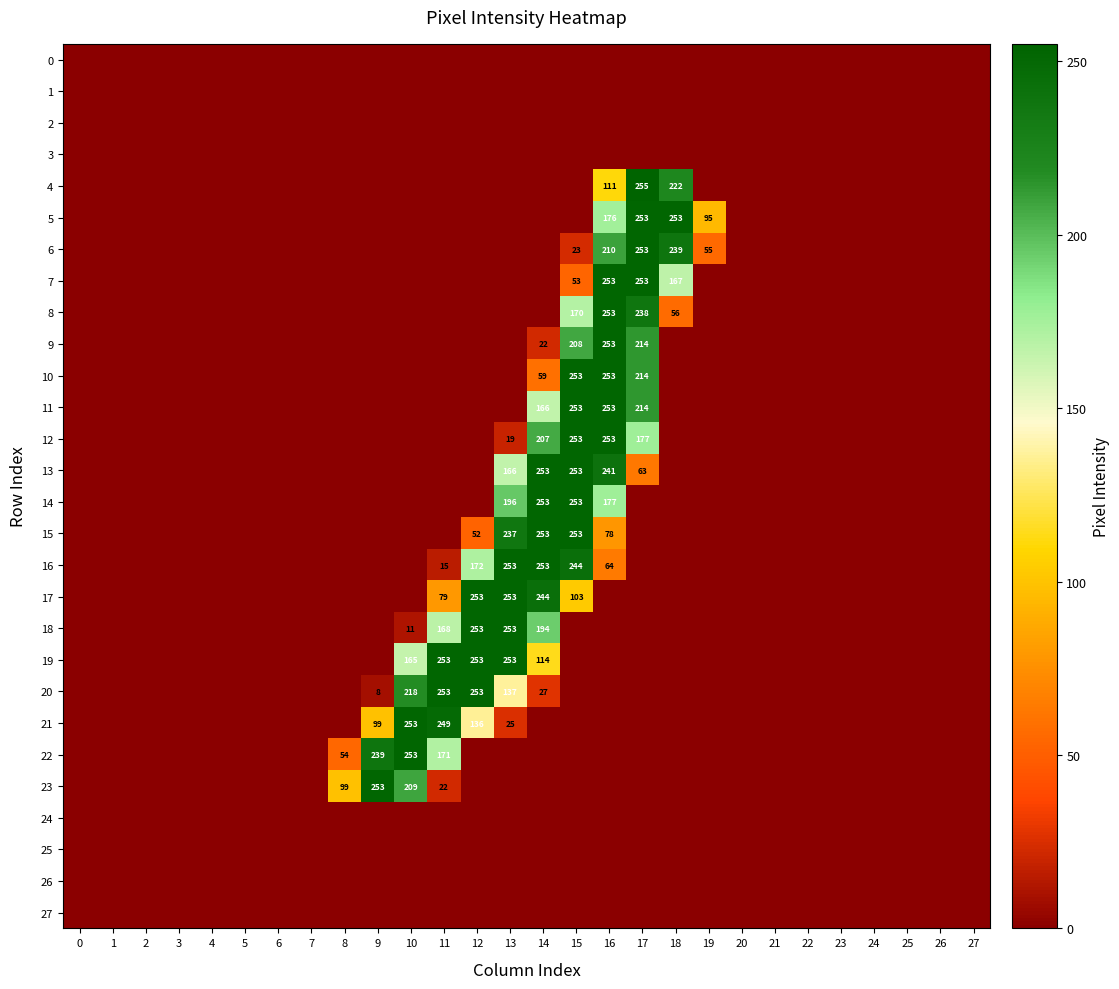

At how many categories does at least one series exceed 232?

10